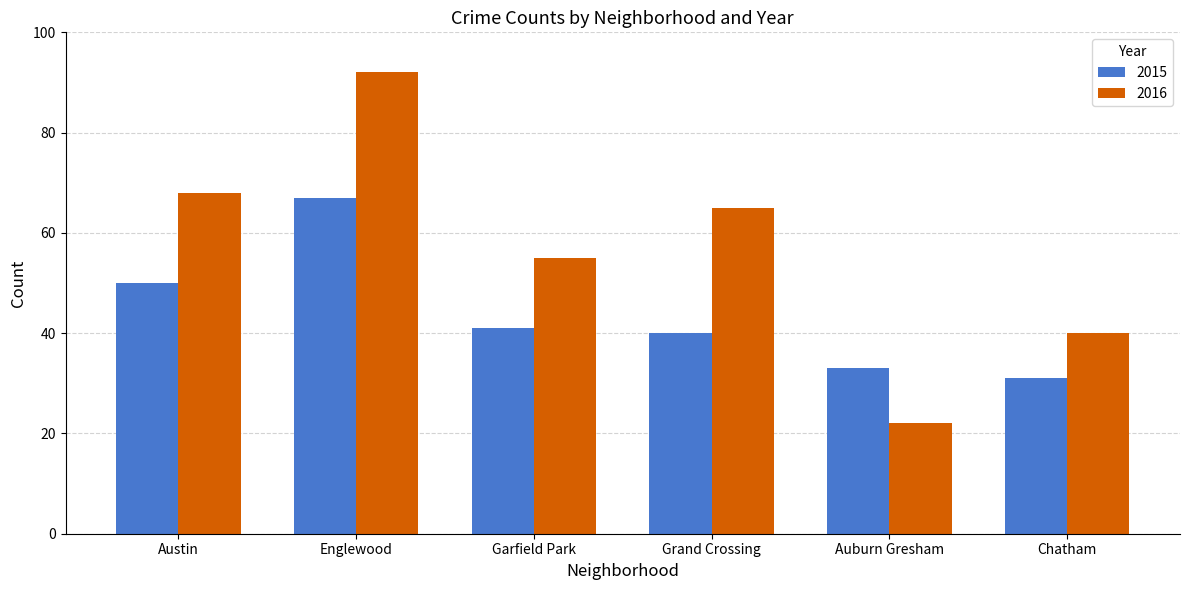

What is the approximate value of 2015 at Chatham, to the nearest 5?

30